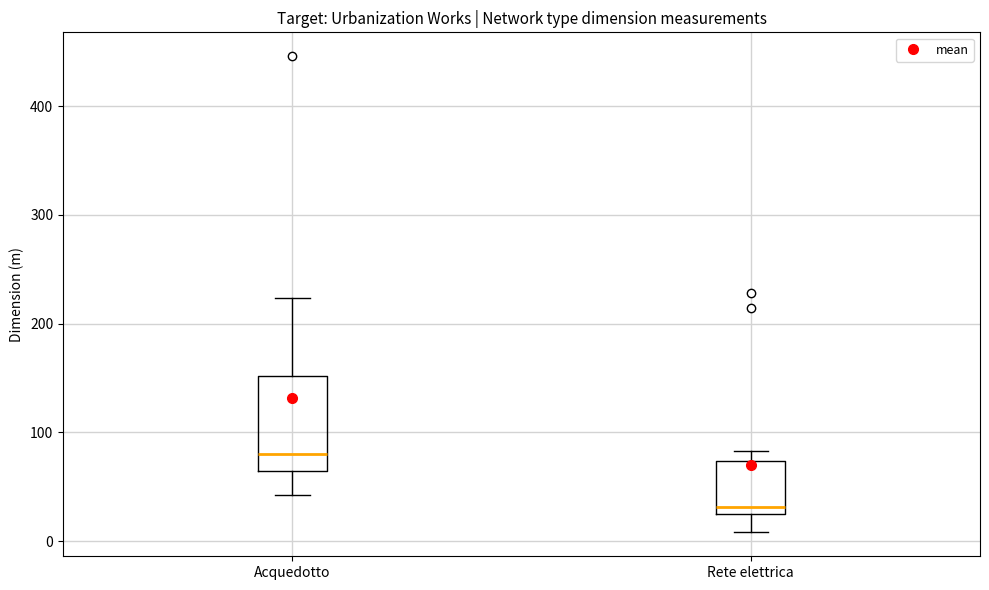

Which box has the highest median line?

Acquedotto